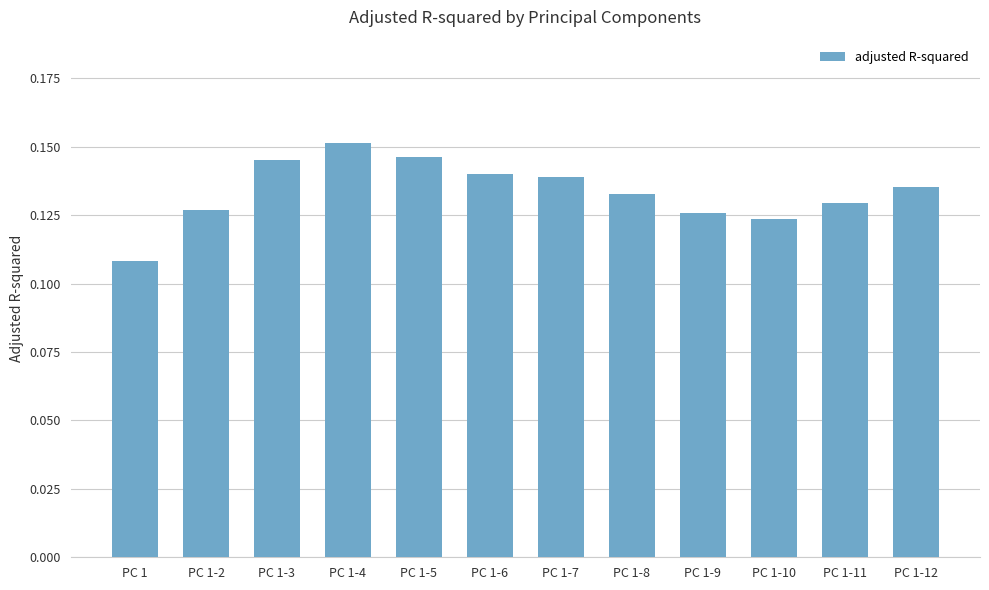

Count the values in the range 0 to 1.

12